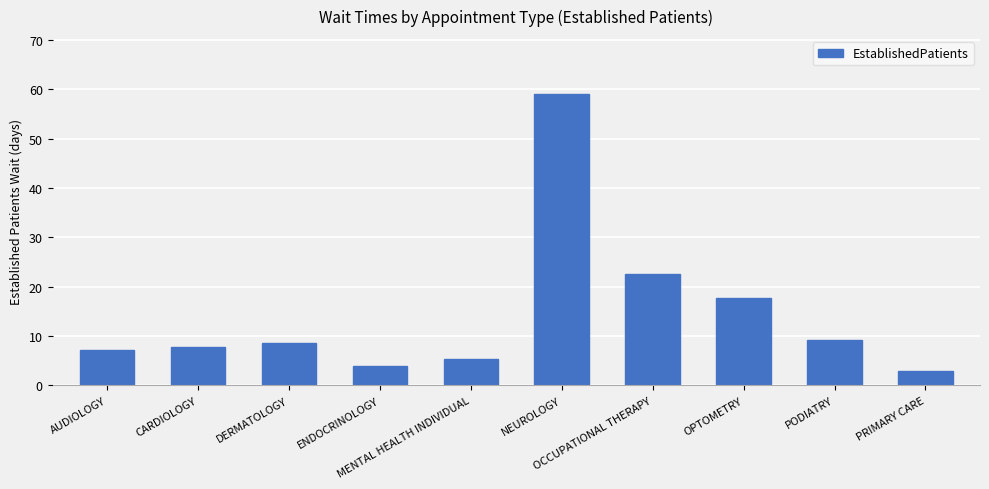

Where is the data nearest to the value 30?

OCCUPATIONAL THERAPY